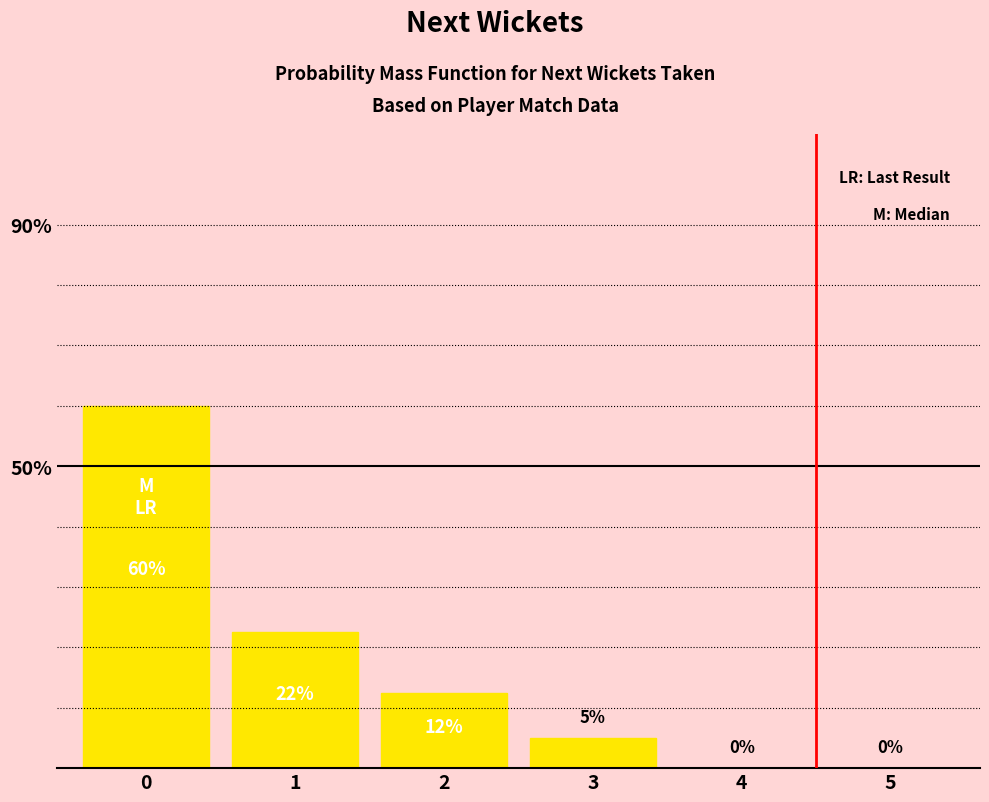

Approximately how many times larger is the value at 0 compared to 3?

12.0